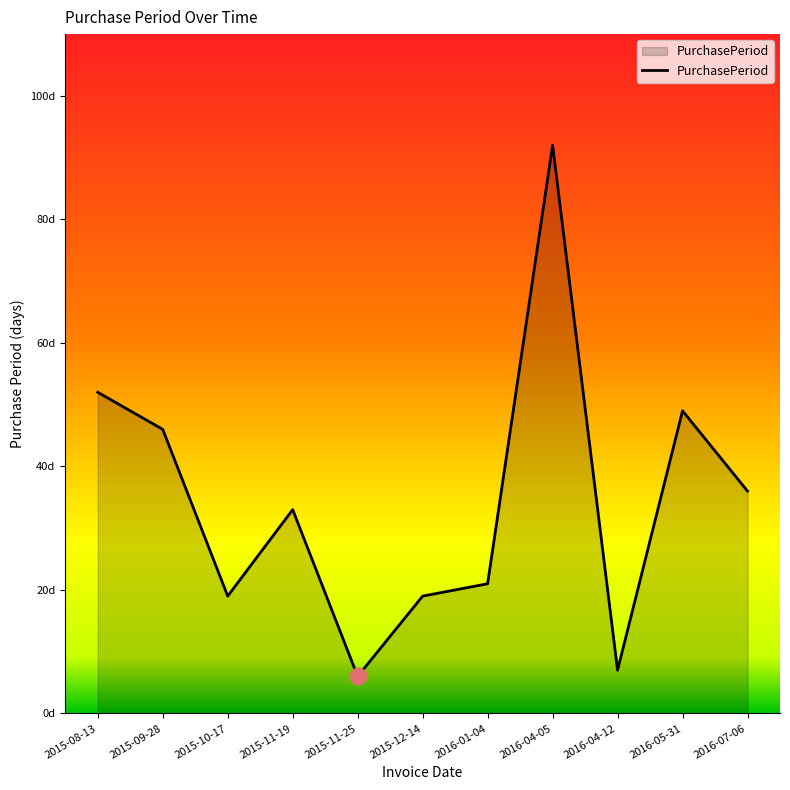

What is the greatest value displayed?

92